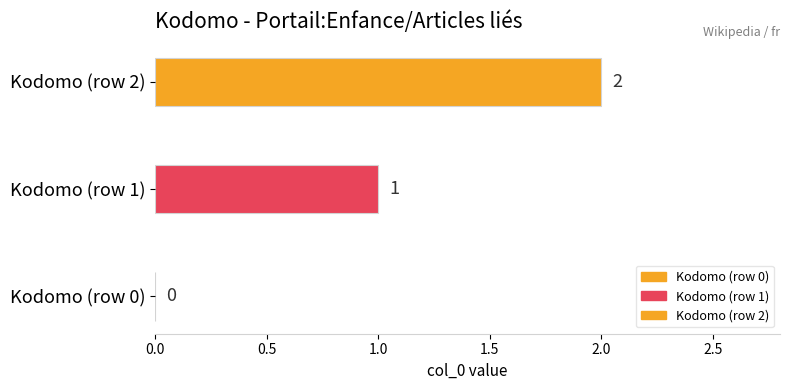

Reading right to left, what are all the values shown in this chart?

2	1	0